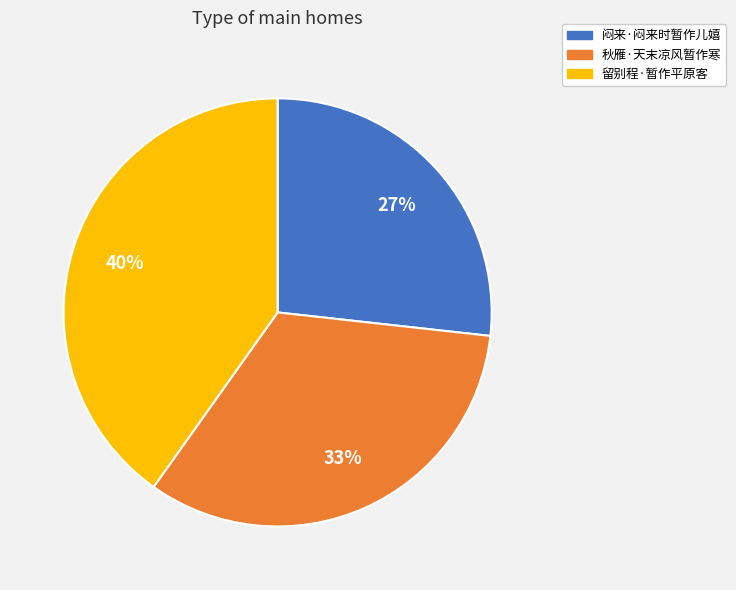

What percentage is the 秋雁·天末凉风暂作寒 slice, to the nearest percent?

33%